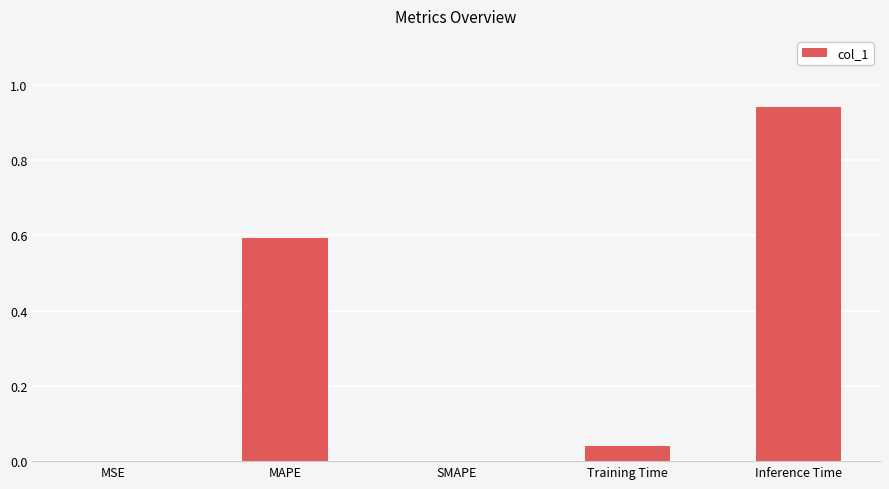

Which category has the highest value across all series?

Inference Time